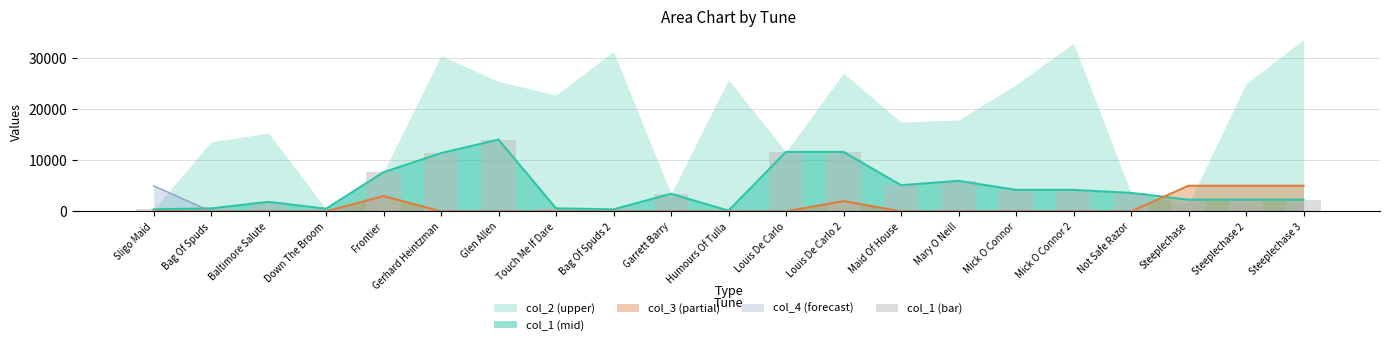

True or false: col_3 (partial) has a value of 2053 at Gerhard Heintzman.

False